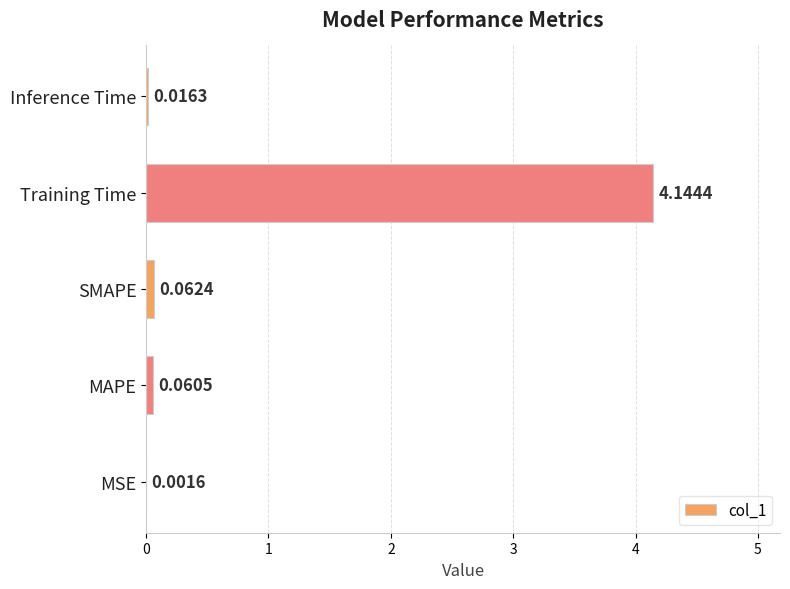

At which label is the value closest to 2?

SMAPE